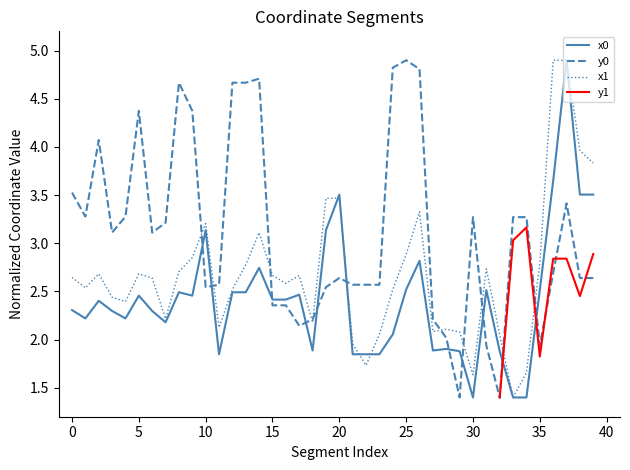

Is the value of x0 at 23 greater than the value of x1 at 36?

No